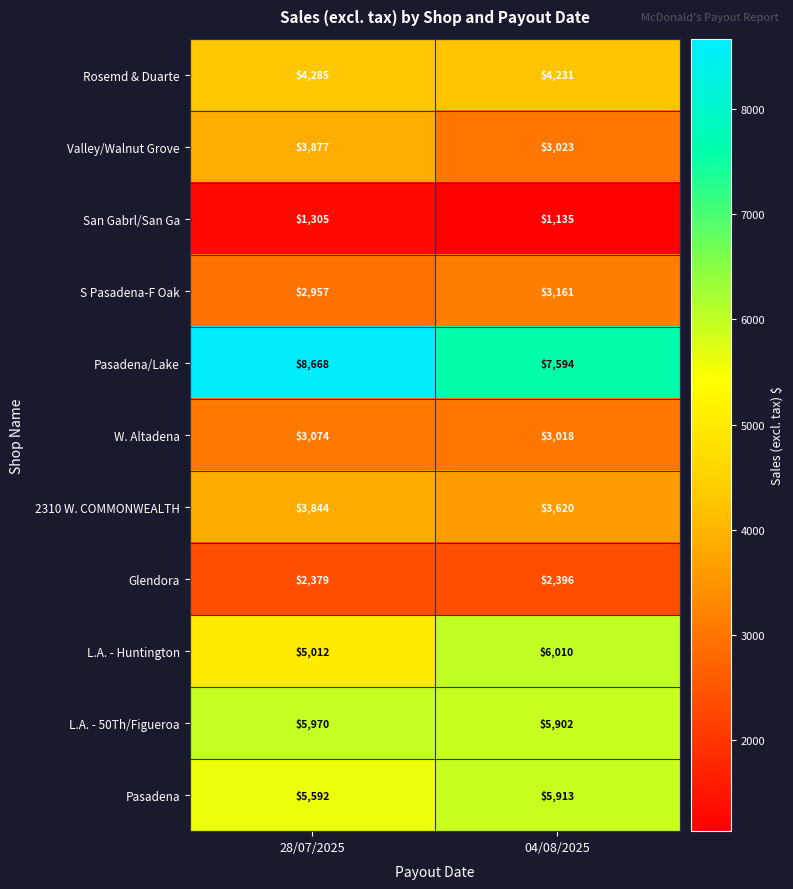

Which series has the largest total across all categories?

Pasadena/Lake